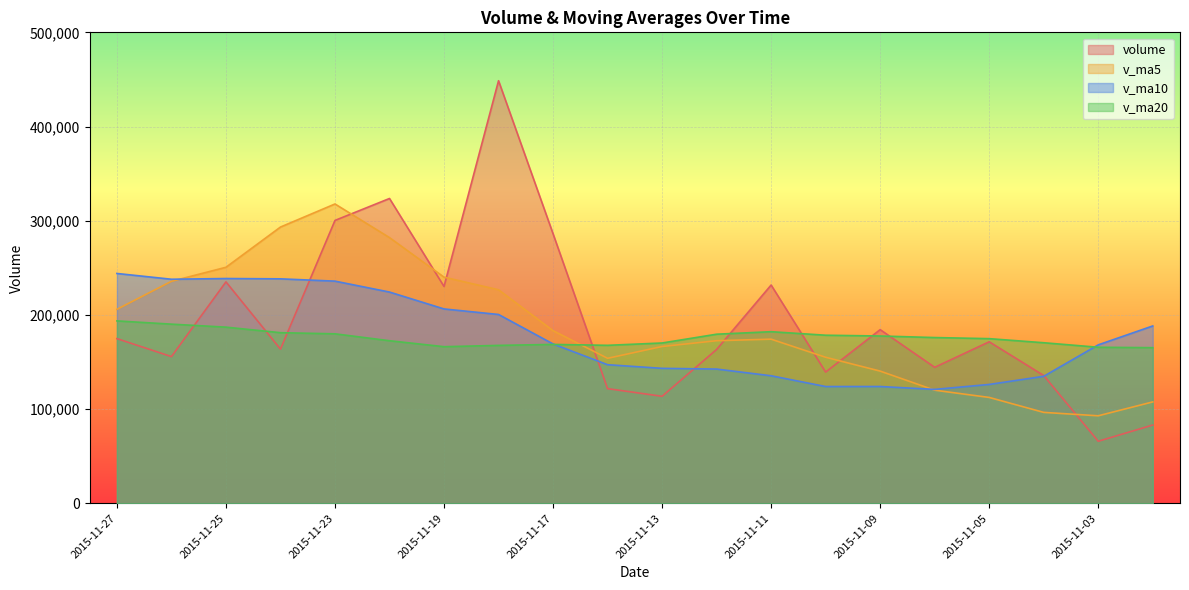

Which series ends up on top after the final intersection of v_ma10 and v_ma5?

v_ma10